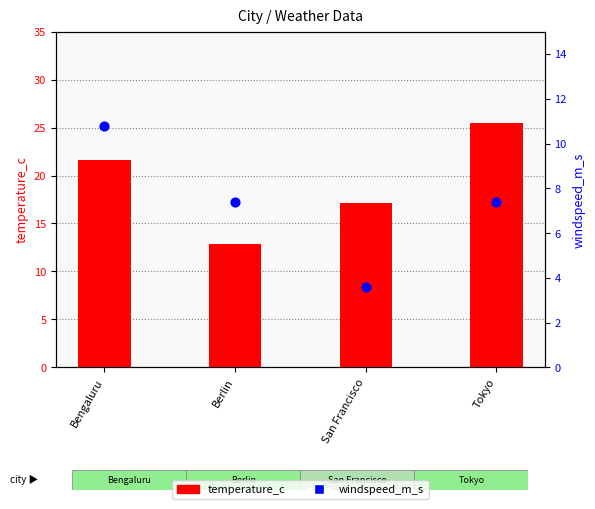

What is the total value across all series at Tokyo?

32.9